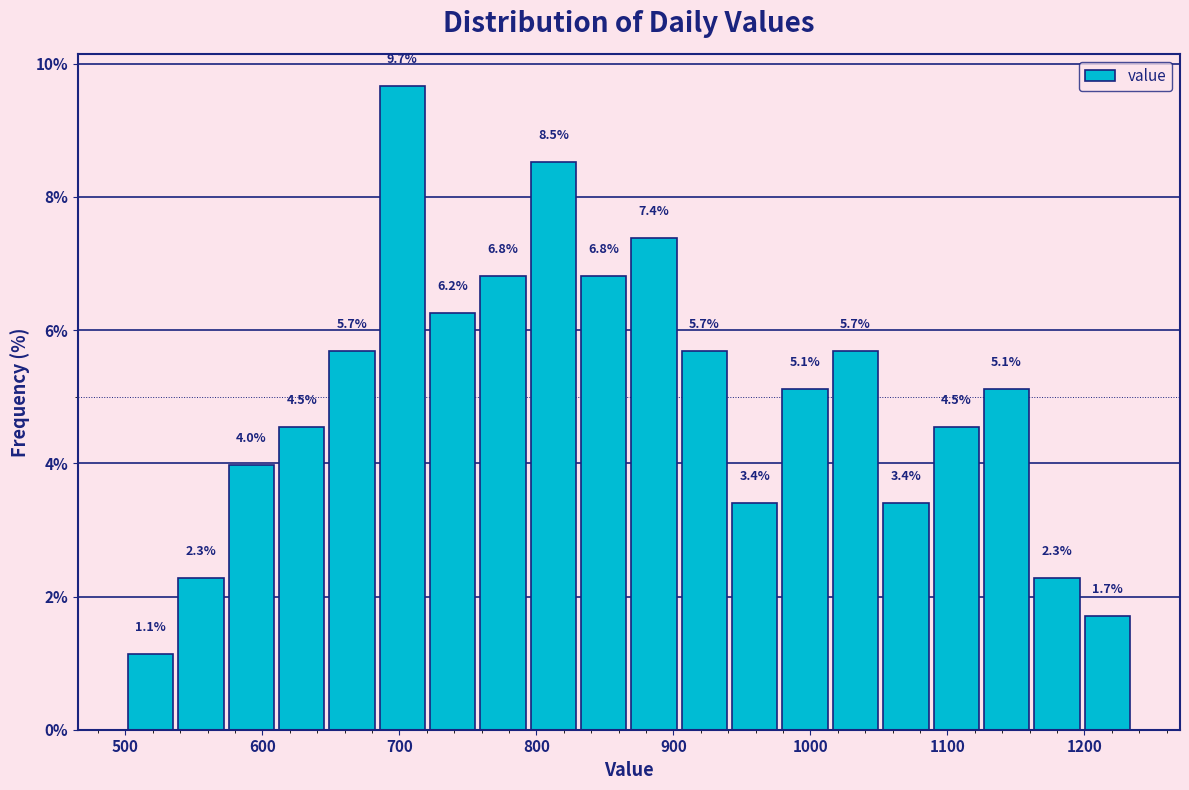

Around what value on the x-axis is the tallest bar? Give the approximate position of its centre, as read against the axis.

700